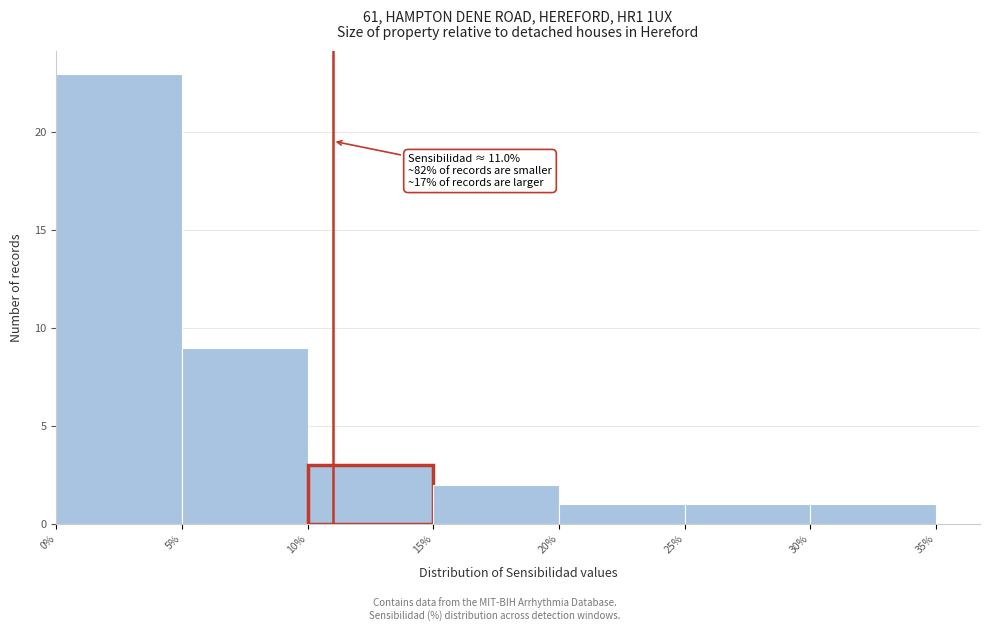

Over which range of the x-axis is the bar tallest?

0% to 5%